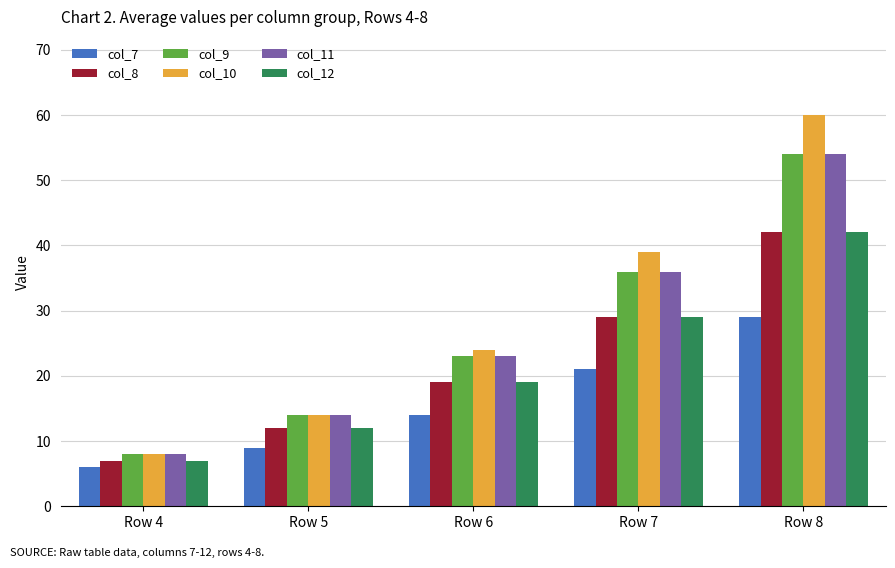

What are all the series names shown in the legend?

col_7, col_8, col_9, col_10, col_11, col_12